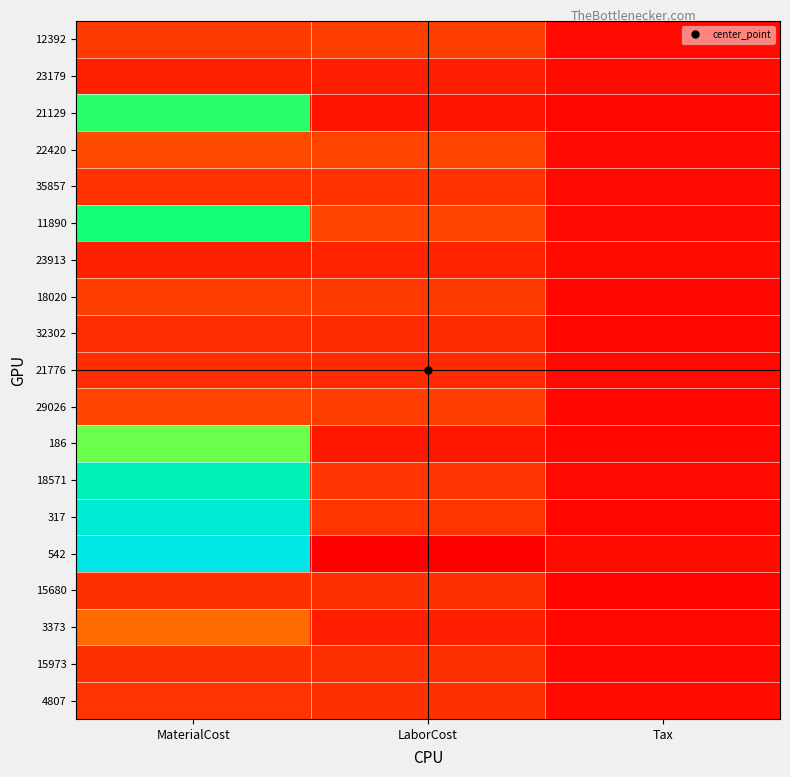

Rank the series by their maximum value, from highest to lowest.

542, 317, 18571, 11890, 21129, 186, 3373, 22420, 29026, 12392, 18020, 4807, 35857, 15680, 15973, 32302, 21776, 23913, 23179